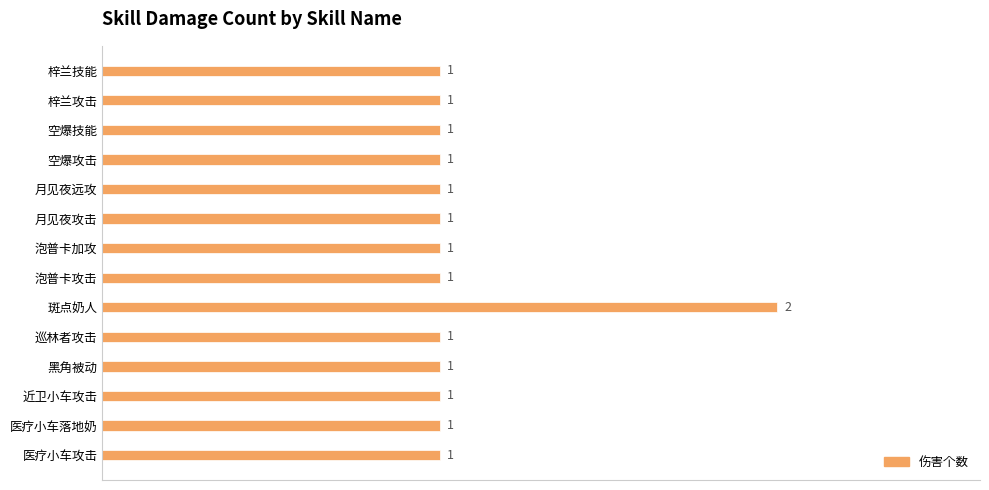

How many values are between 1 and 2?

14